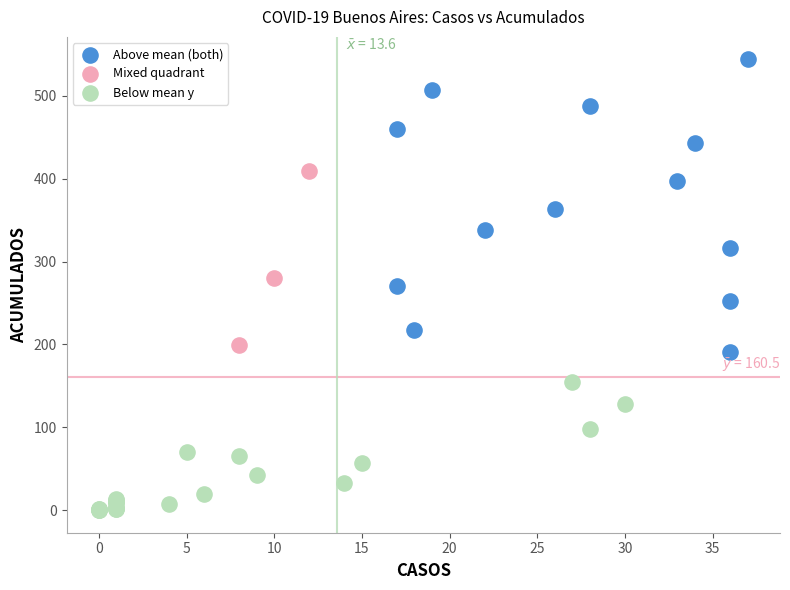

Which series contains the highest Y value?

Above mean (both)